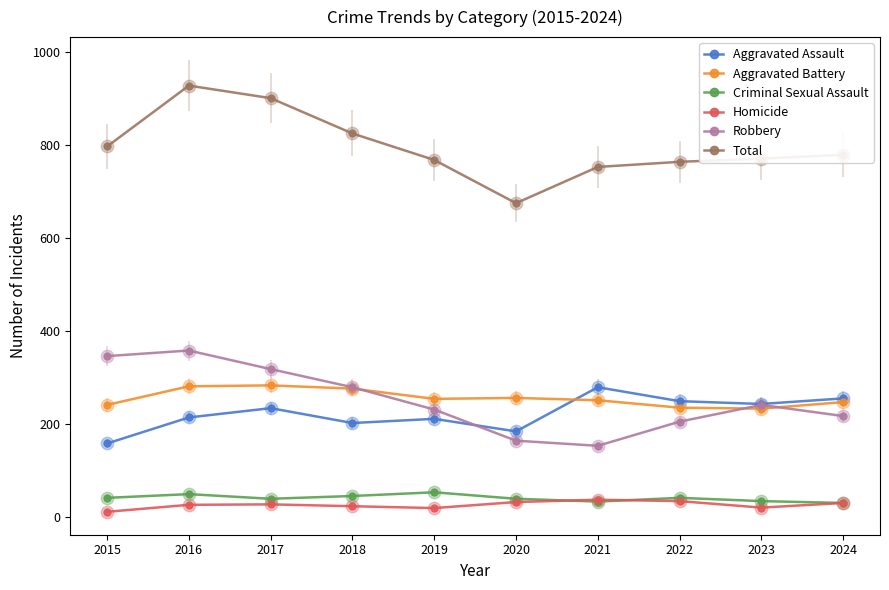

What is the total value across all series at 2022?

1528